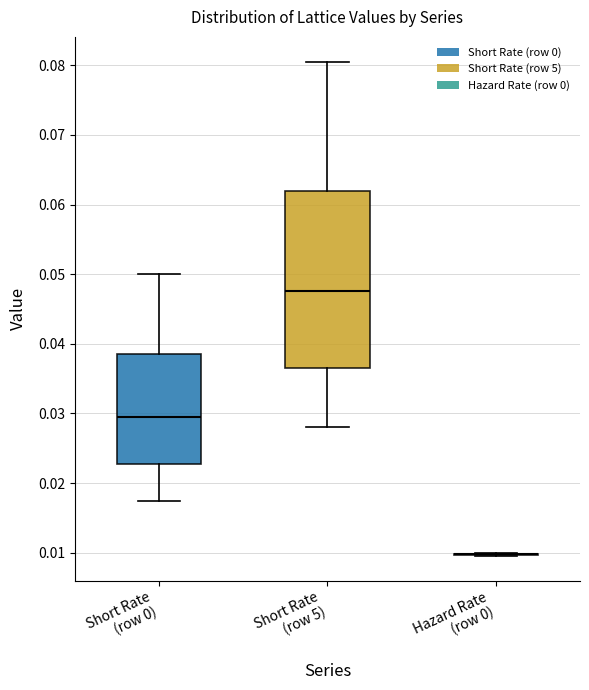

Comparing the boxes themselves (not the whiskers), which one is the tallest?

Short Rate (row 5)